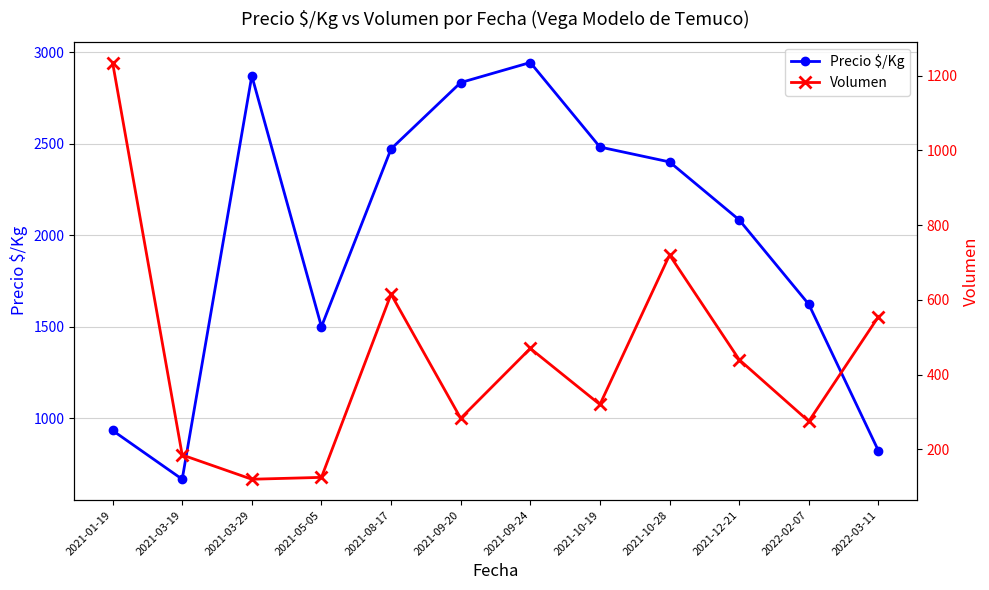

What is the value of the Precio $/Kg point at the 1st from the left?

933.4